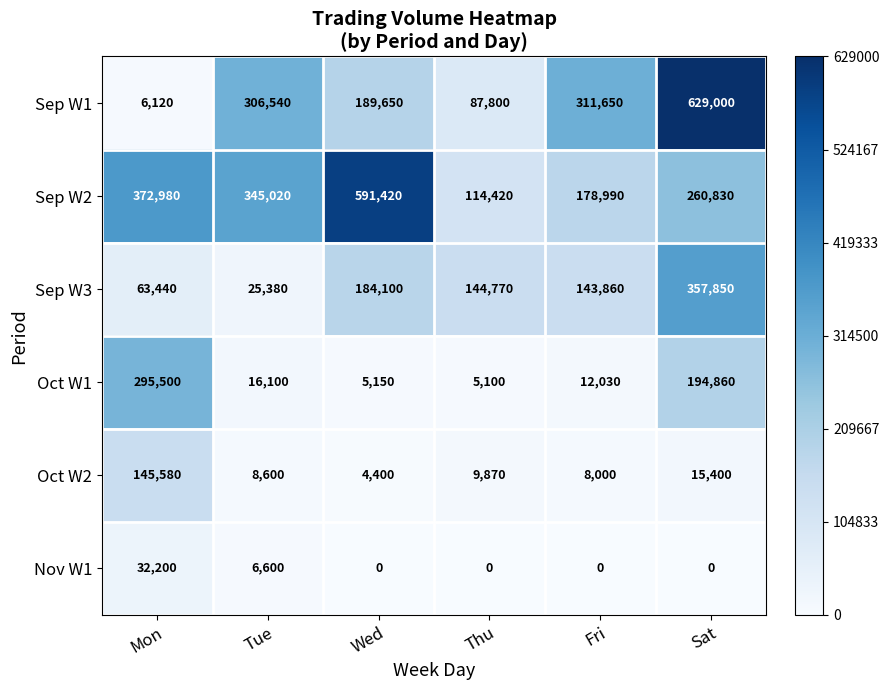

Between Mon and Fri, which series saw the biggest shift?

Sep W1